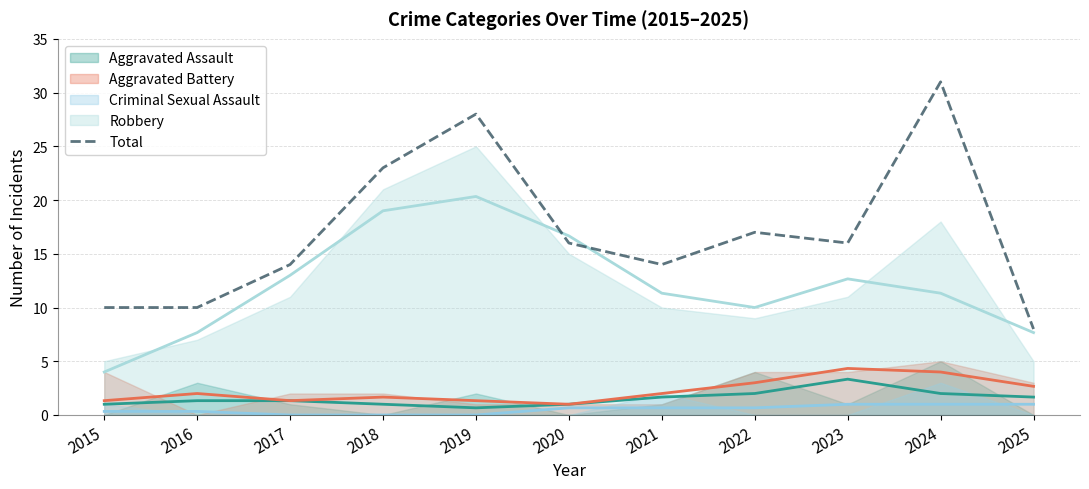

Rank the categories by value from highest to lowest.

2024, 2019, 2018, 2022, 2020, 2023, 2017, 2021, 2015, 2016, 2025